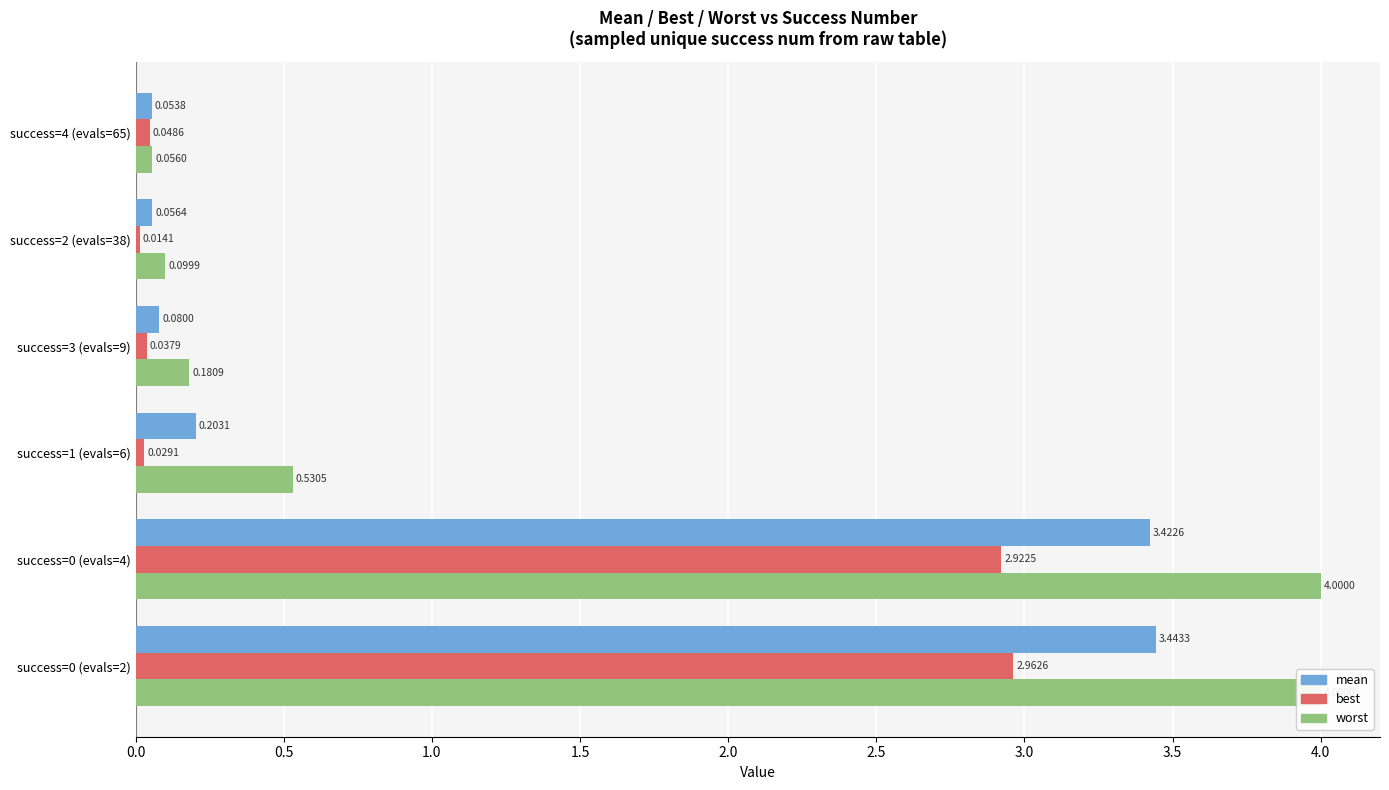

What is the highest value of the best series?

3.0